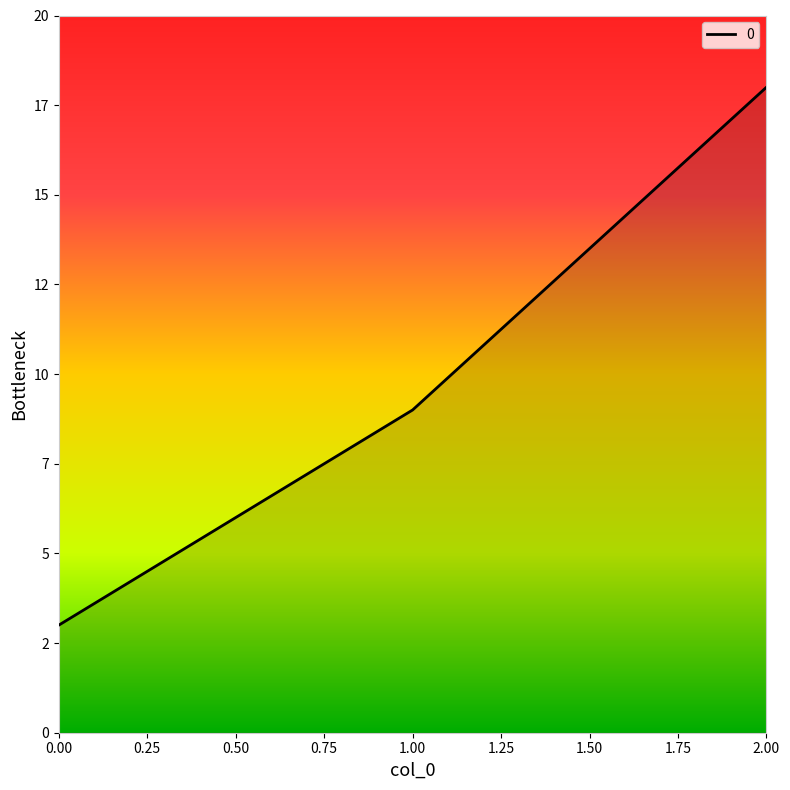

Does the chart have visible grid lines?

No